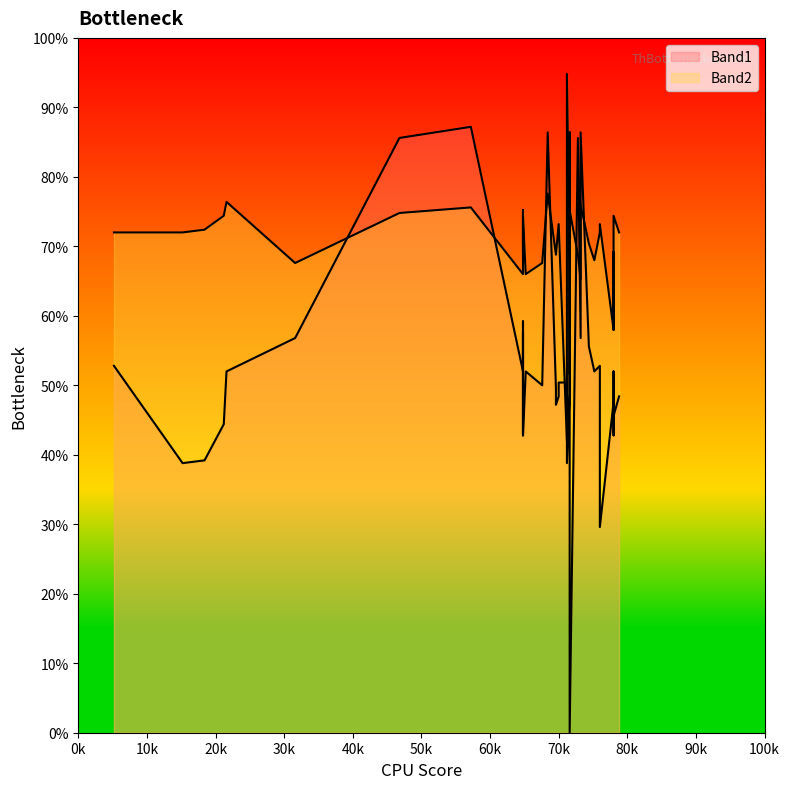

Which series has the largest total across all categories?

Band2